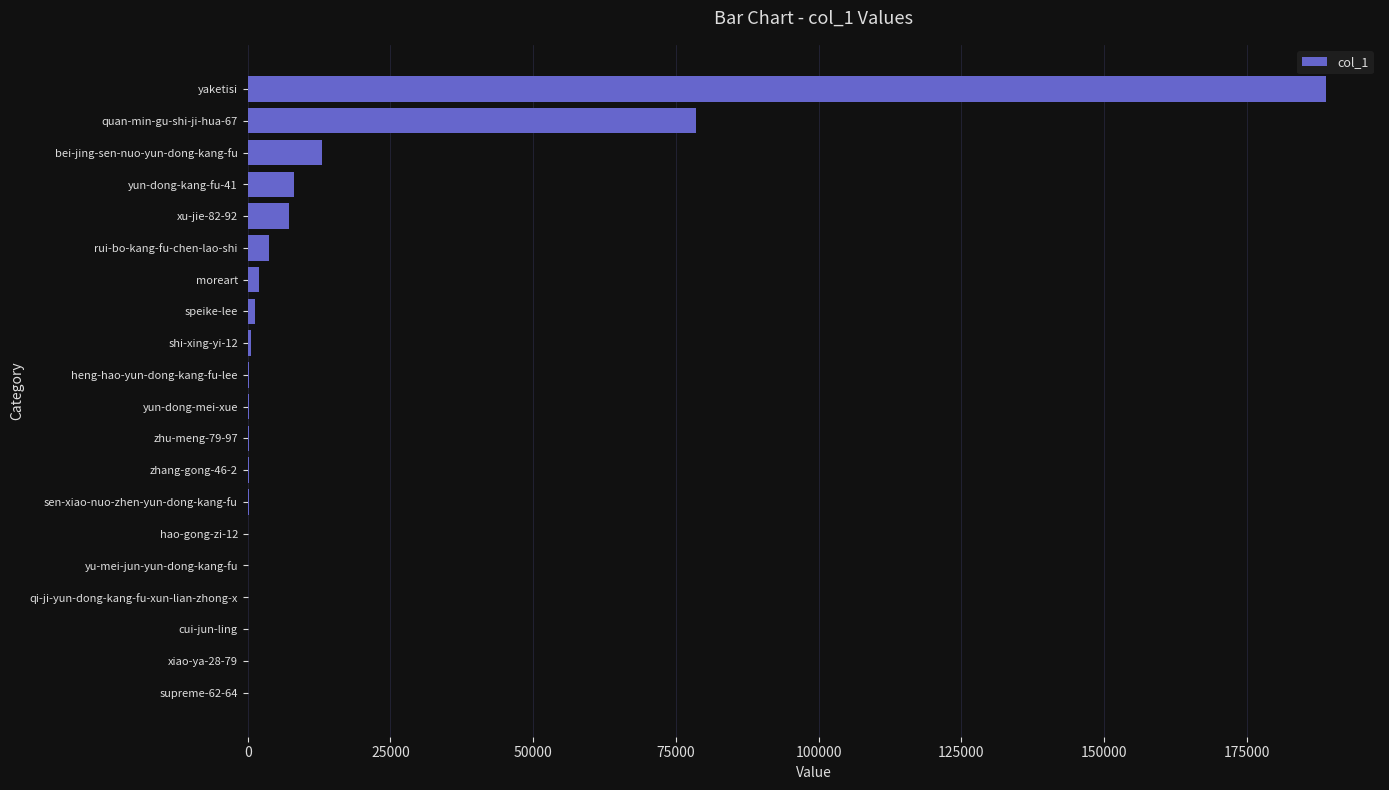

What is the maximum value shown in the chart?

188900